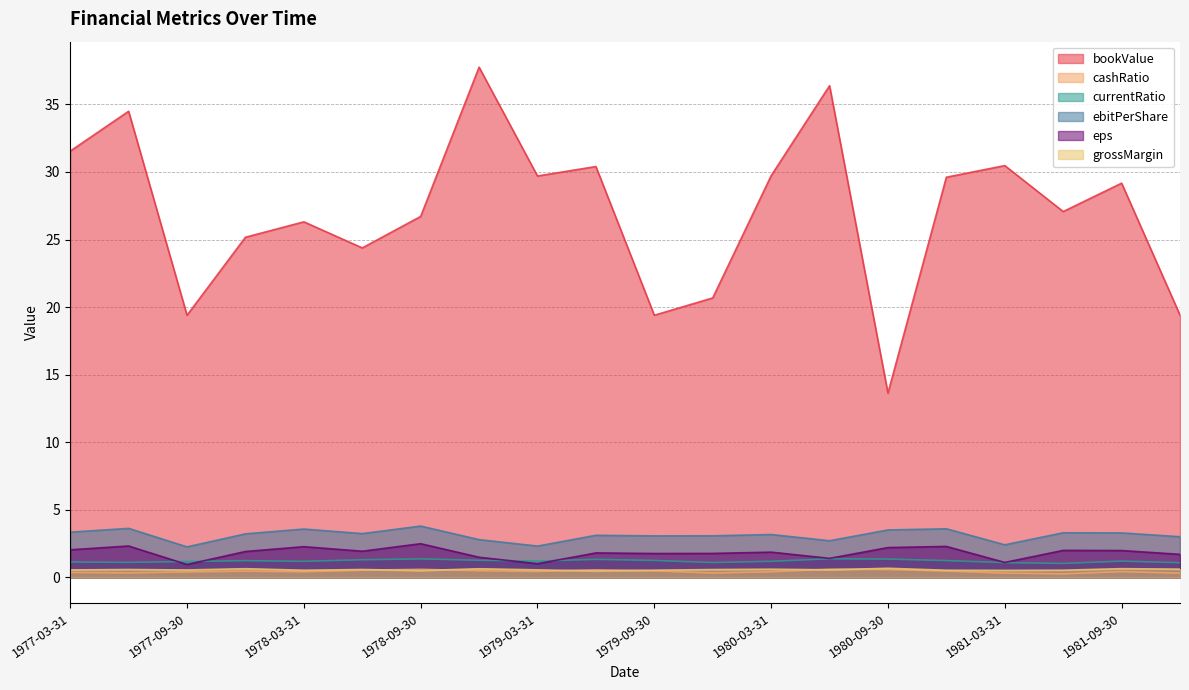

How many currentRatio values are between 1 and 2?

20